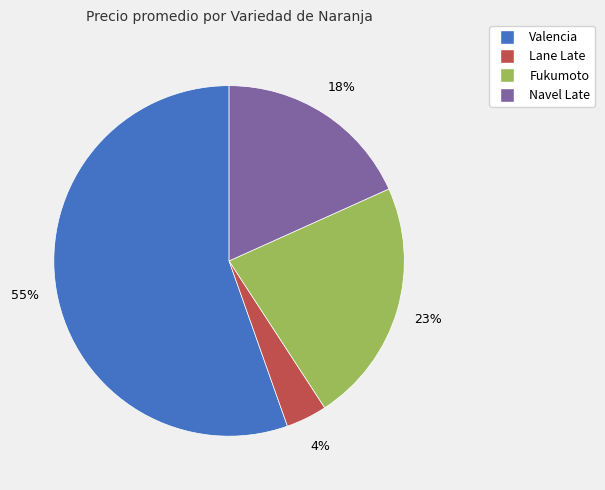

Is there any slice that represents more than half of the pie?

Yes